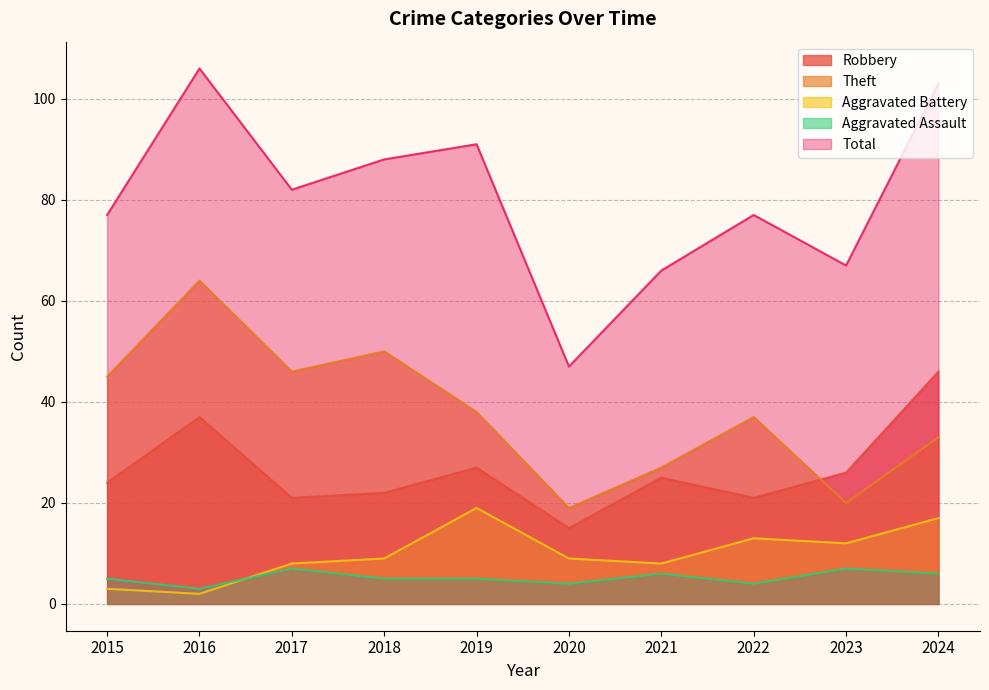

At which category is the sum across all series the highest?

2016